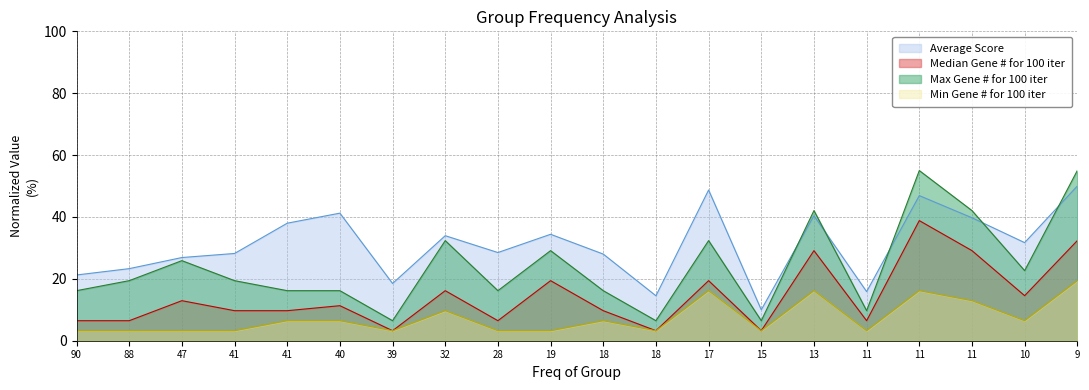

Between 47 and 40, which series saw the biggest shift?

Average Score